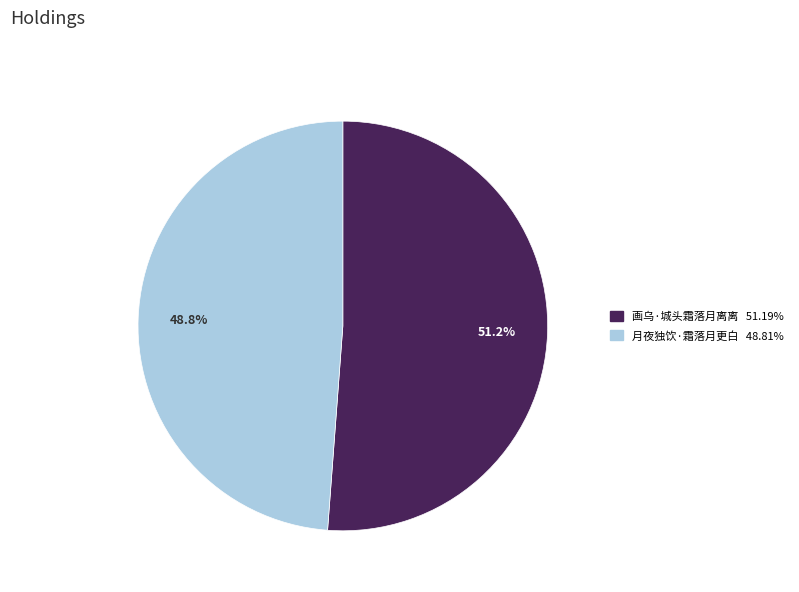

Combined, what portion of the pie is 月夜独饮·霜落月更白 and 画乌·城头霜落月离离?

100.0%